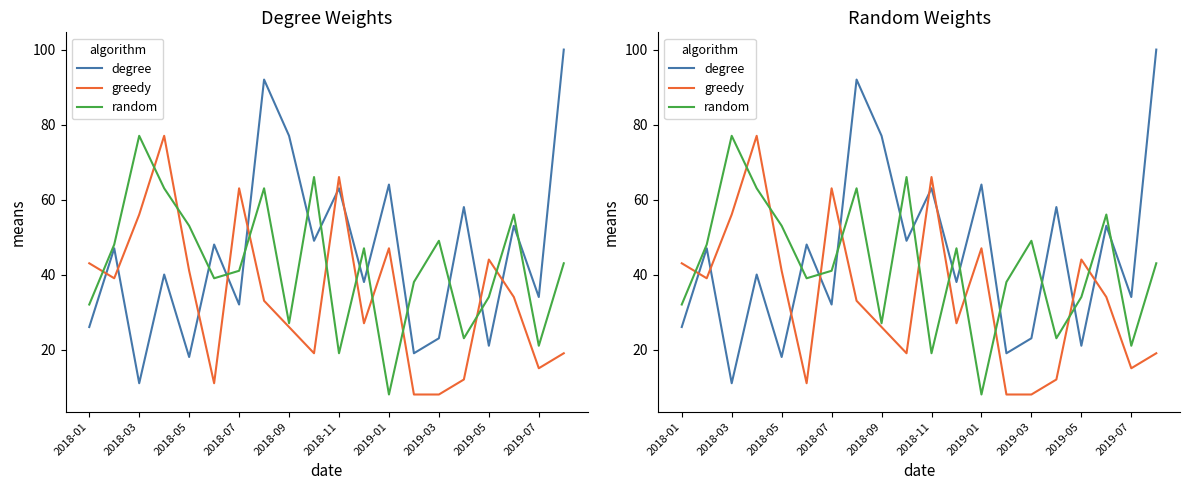

Which series has the largest total across all categories?

degree